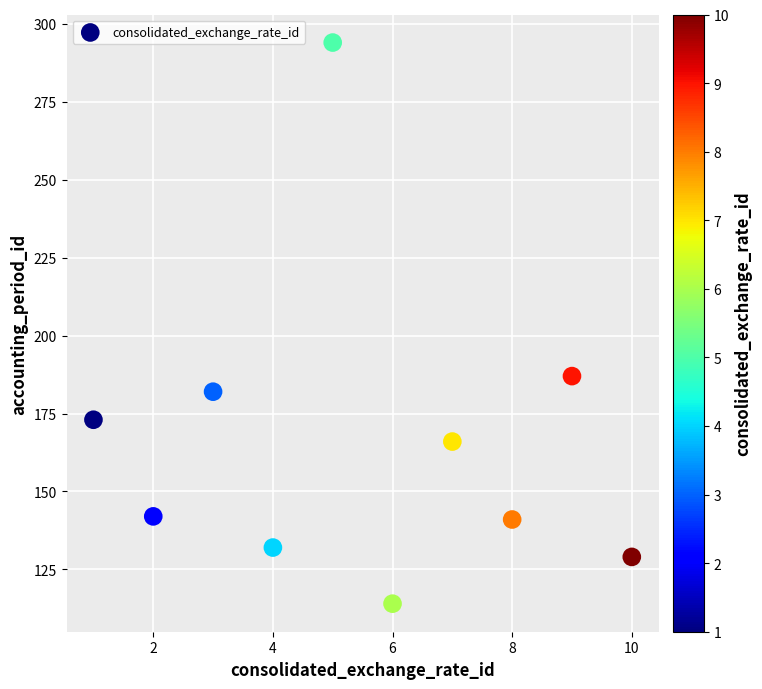

What is the range of X values (max minus min)?

9